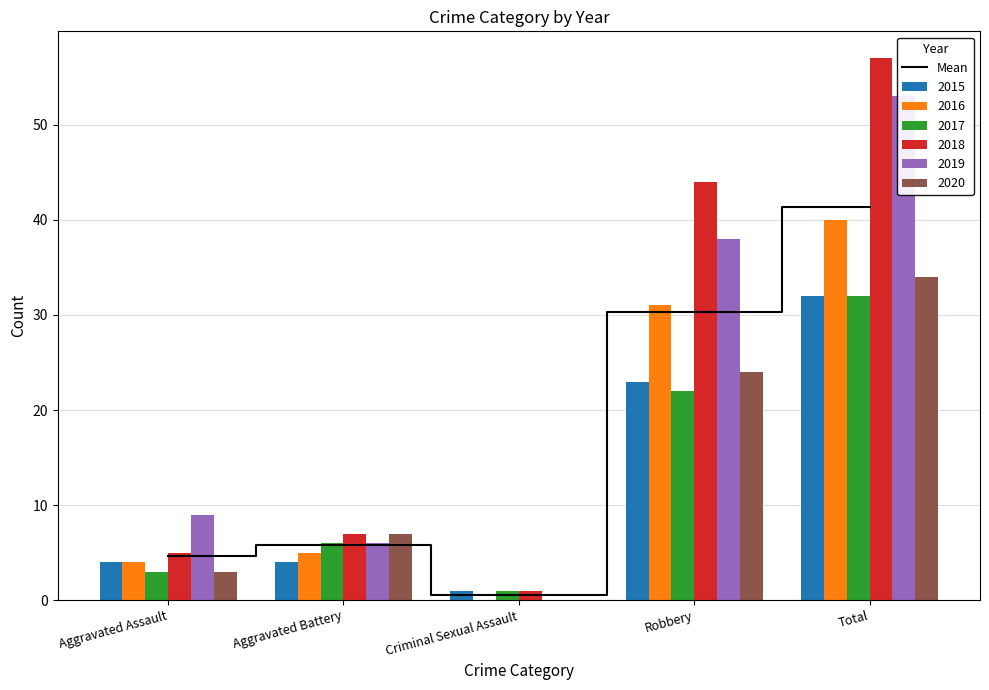

What is the label of the 3rd bar from the right?

Criminal Sexual Assault